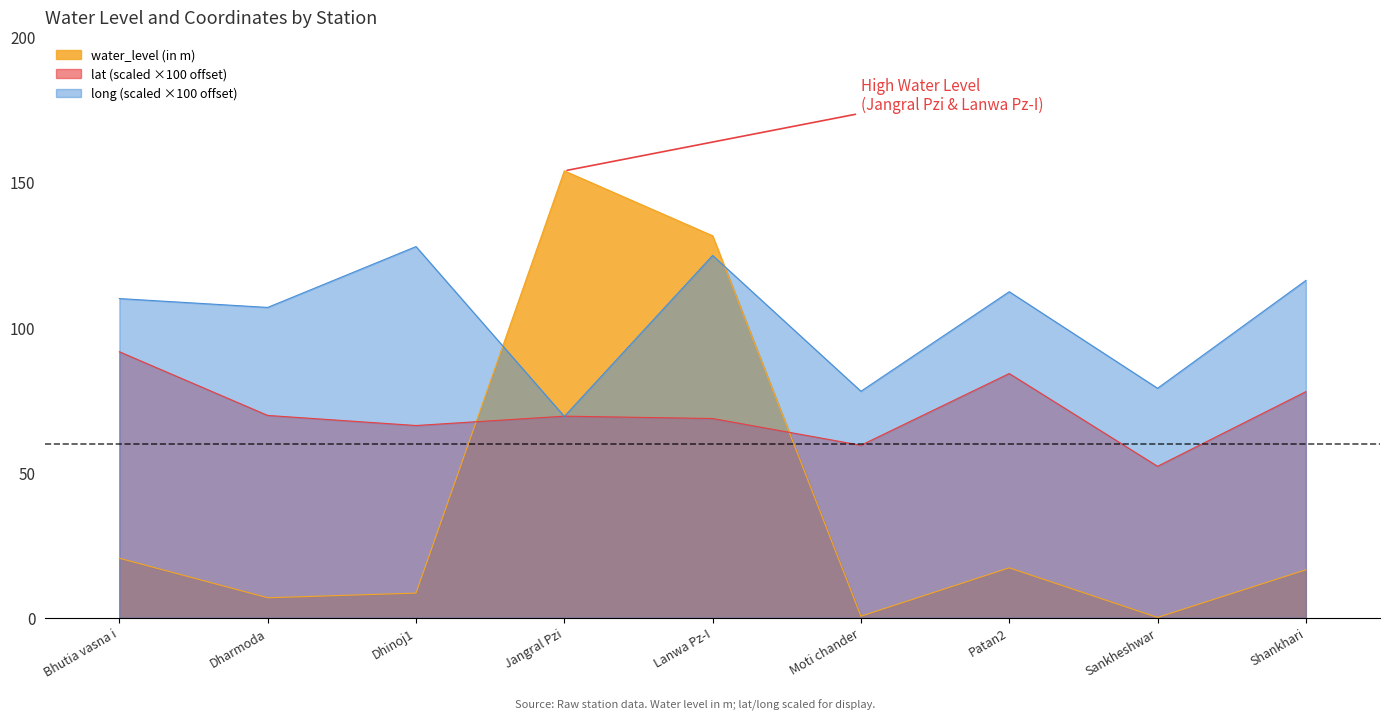

What is the spread (max minus min) of values at Moti chander?

77.5